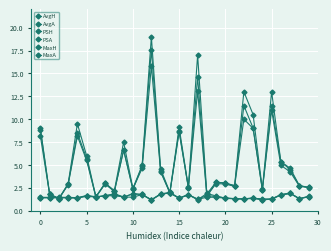

Which label corresponds to the largest value in the chart?

12